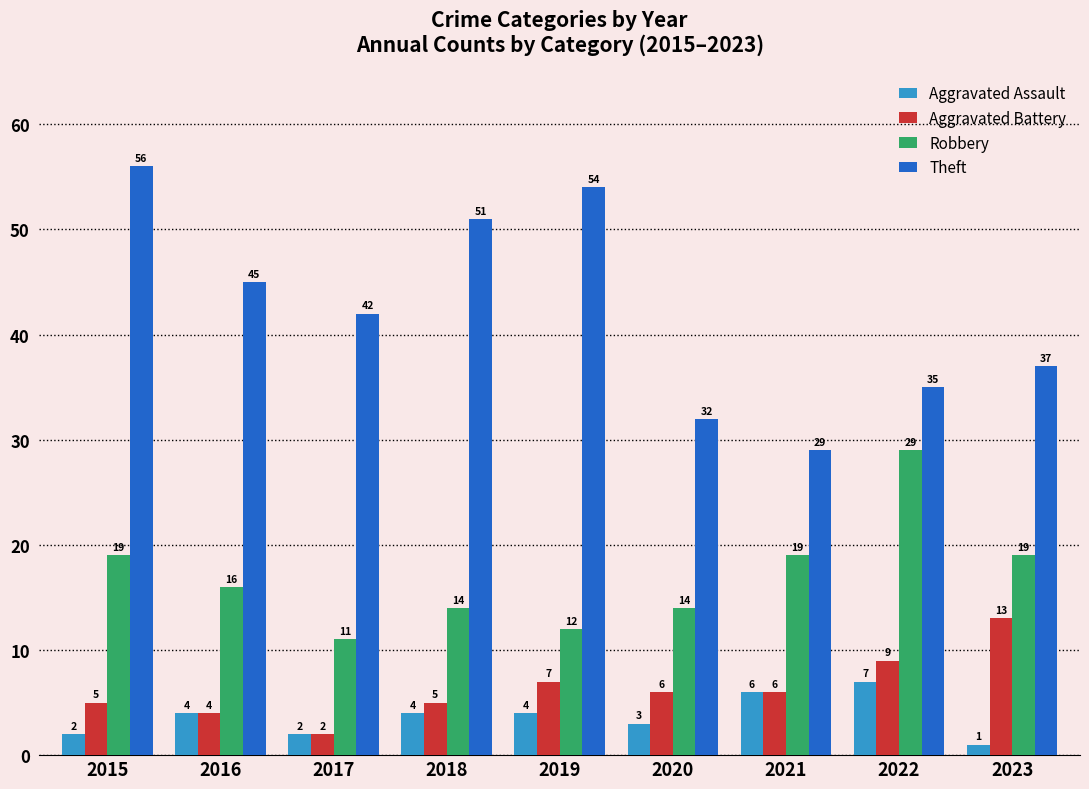

What is the difference between the highest and lowest values at 2022?

28